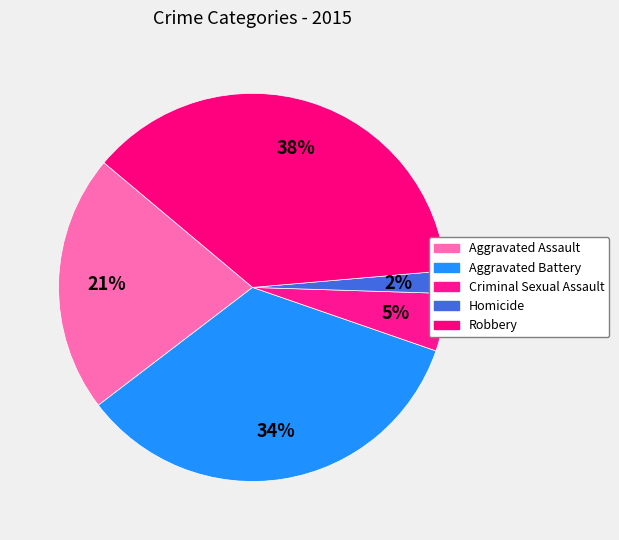

Does any single category account for the majority?

No